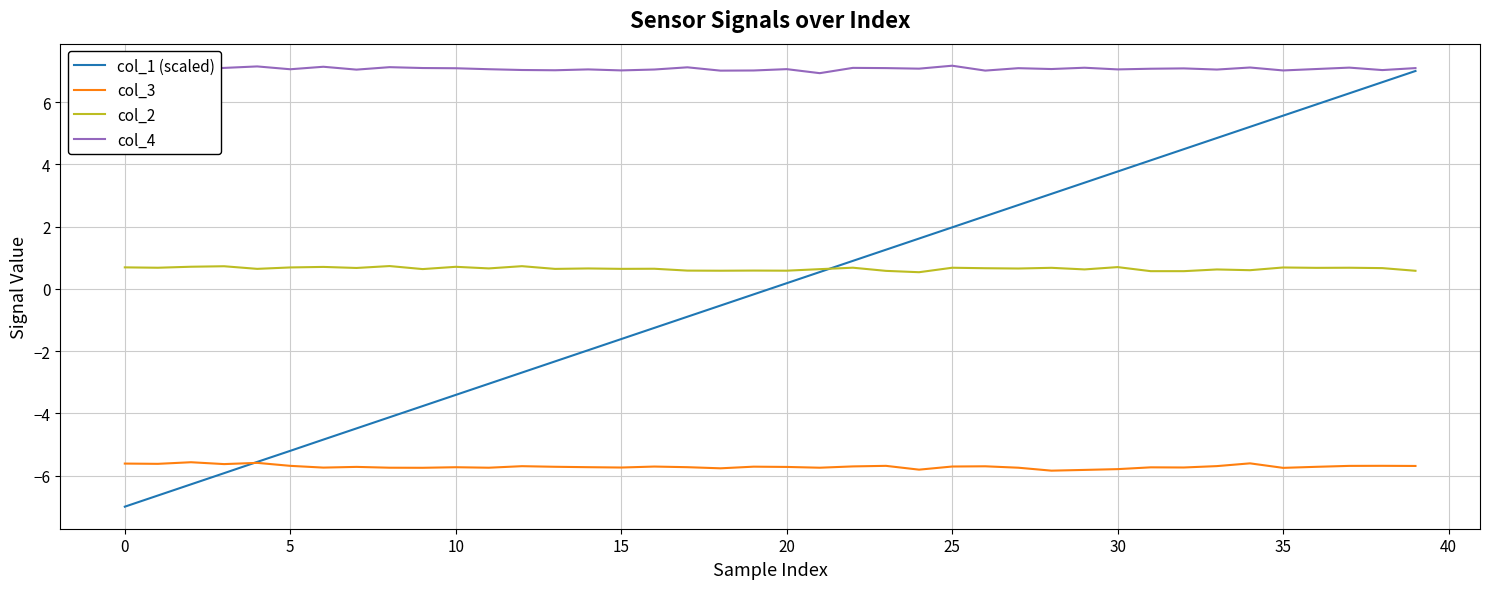

Rank the series by their maximum value, from lowest to highest.

col_3, col_2, col_1 (scaled), col_4